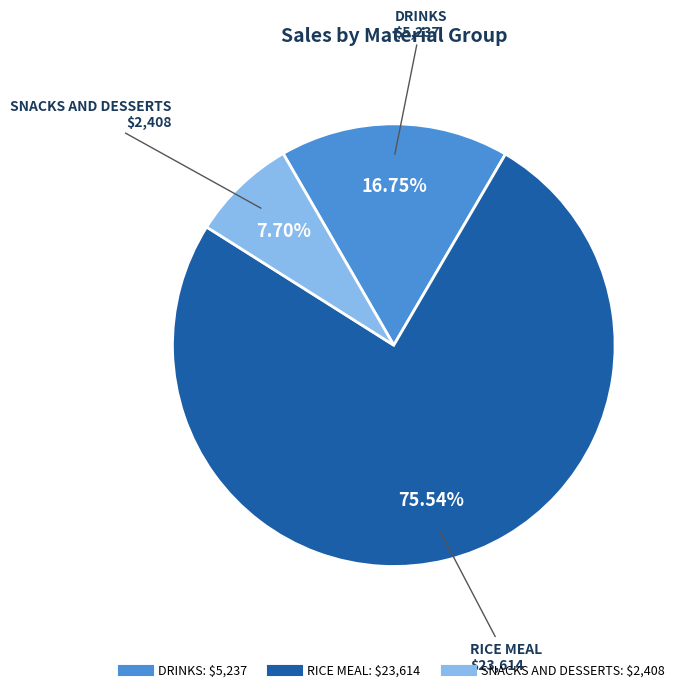

To the nearest percent, what is the difference between the largest and smallest slice percentages?

68%